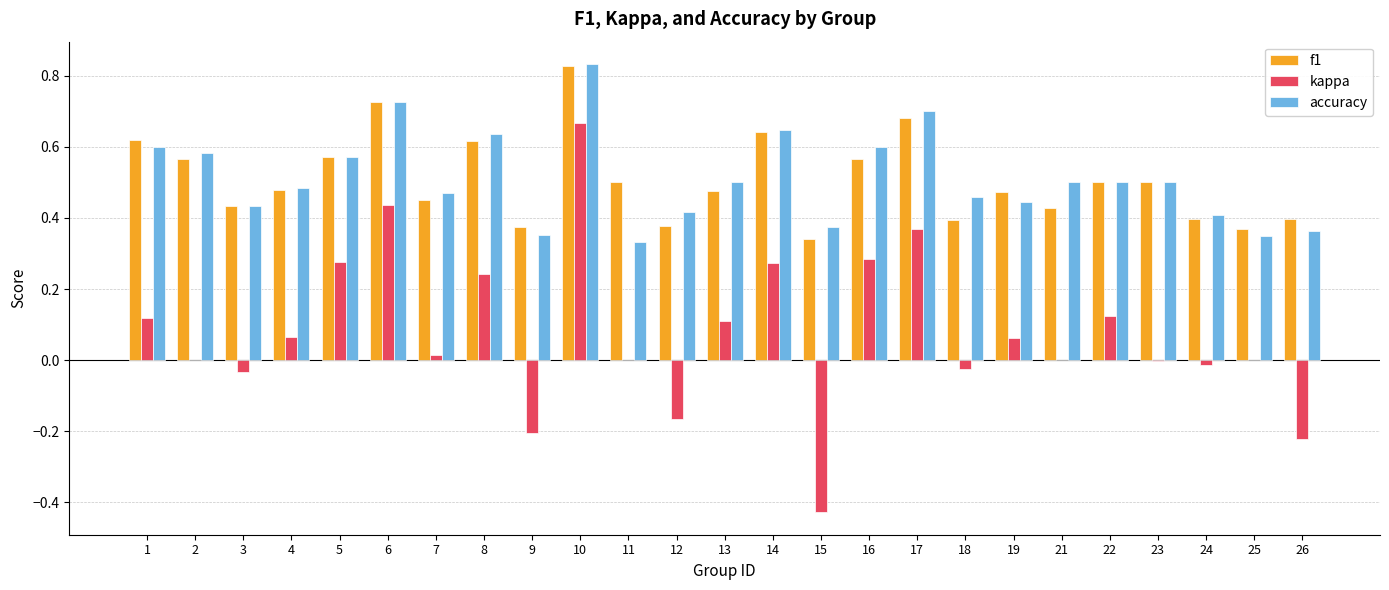

Which label corresponds to the largest value in the chart?

10